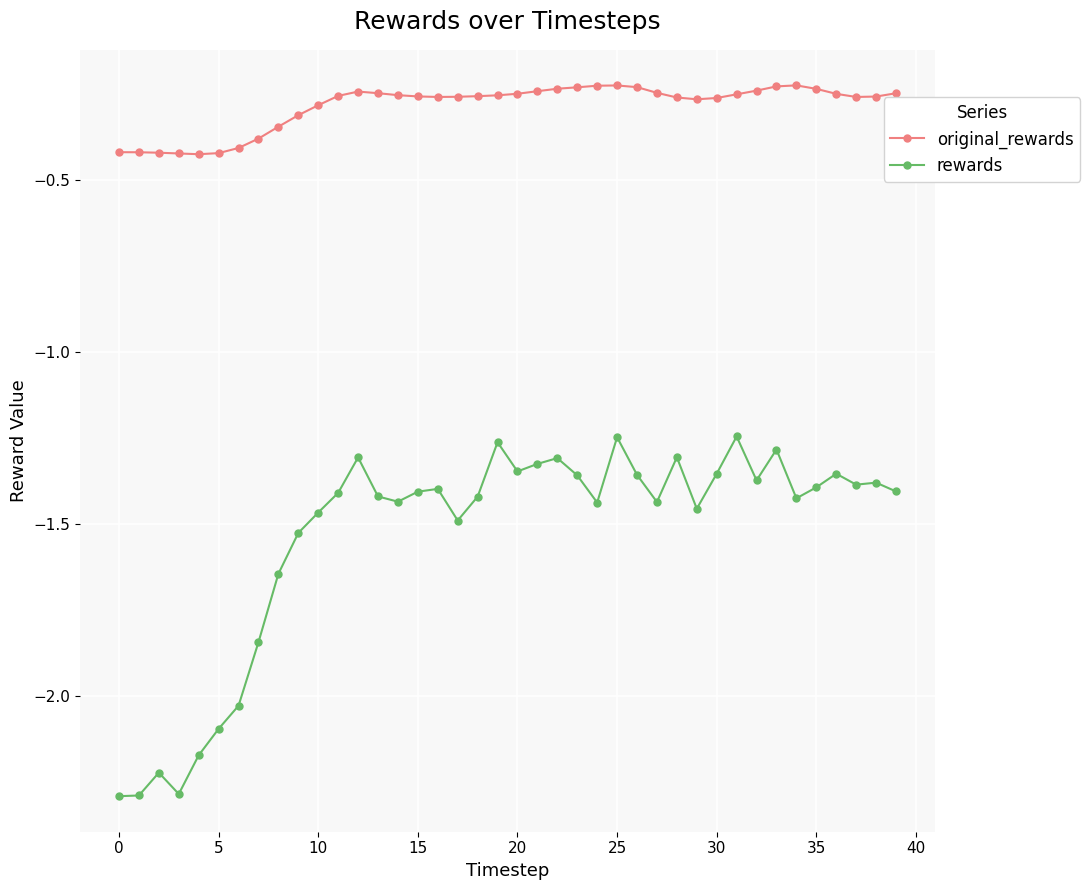

What is the smallest value displayed?

-2.3